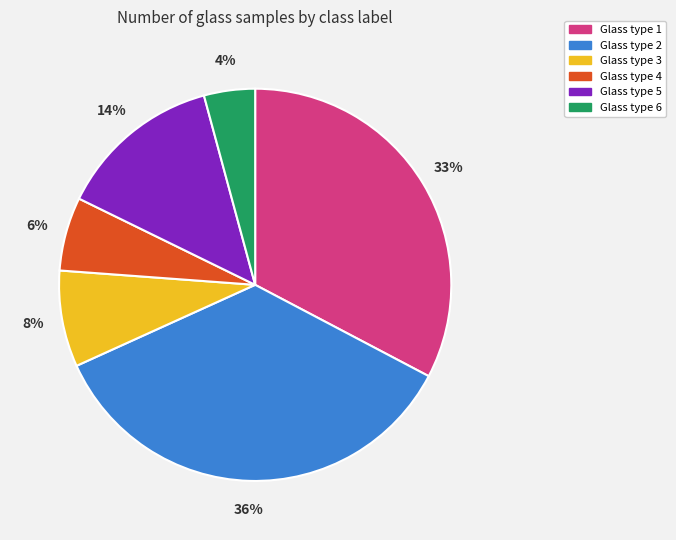

Is there a majority slice in this chart?

No